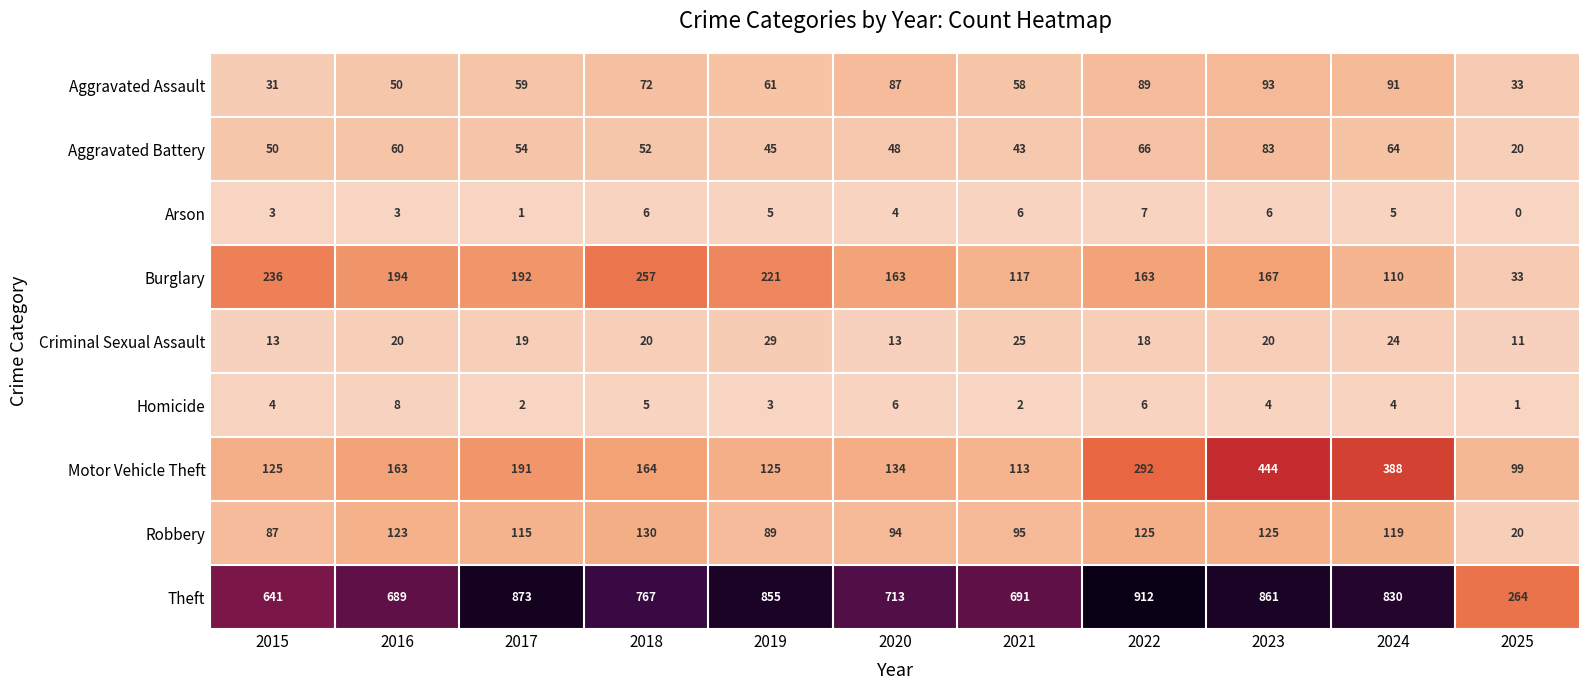

Which label corresponds to the largest value in the chart?

2022